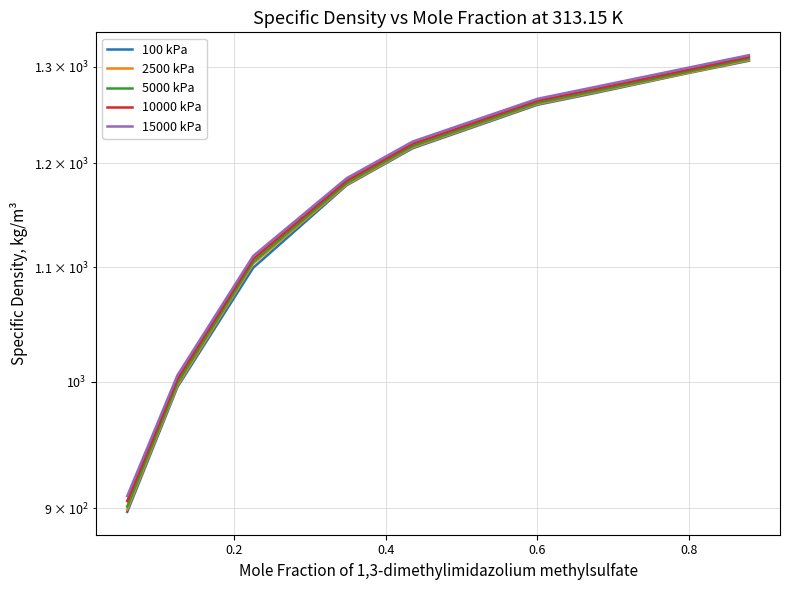

Is the value of 2500 kPa at 0.8 greater than the value of 10000 kPa at 0.4?

Yes